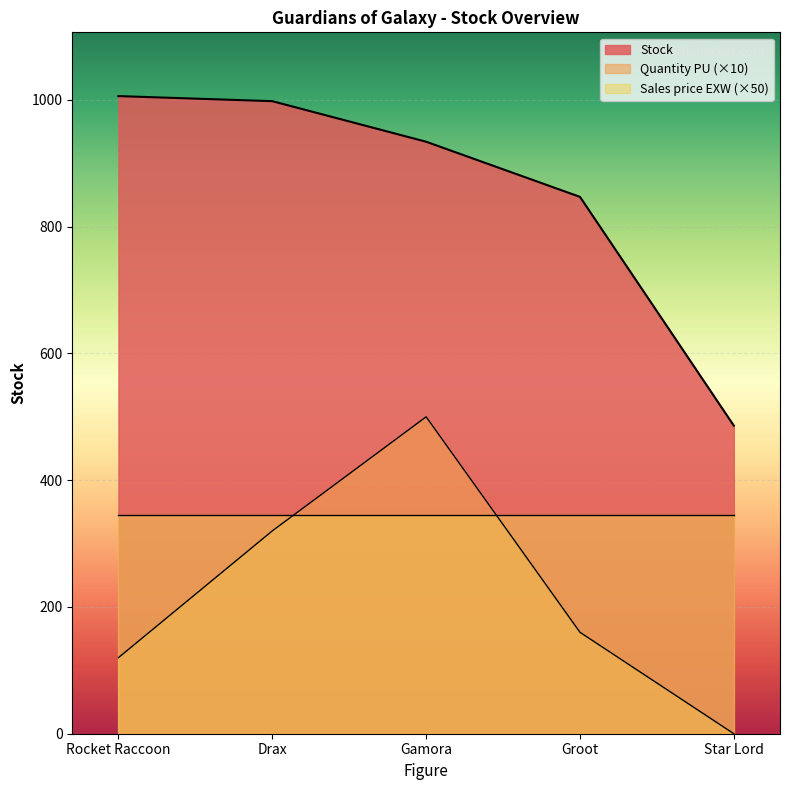

What is the difference between the maximum and minimum values in the Rocket Raccoon series?

520